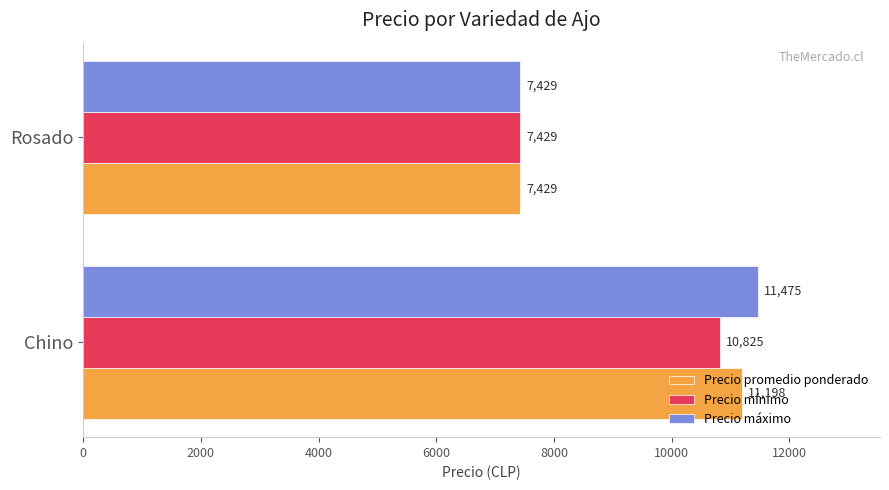

What is the average value of the Precio promedio ponderado series?

9314